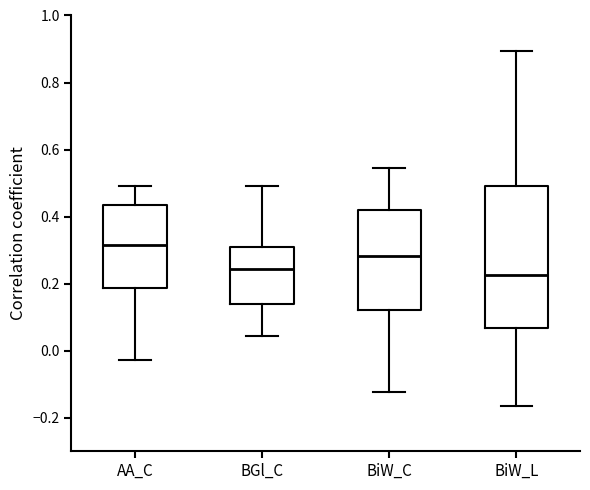

Reading left to right, read every box against the y-axis: the position of its median line, the range the box covers, and the ends of its whiskers. The values are not printed on the chart, so give them approximately, as read against the axis.

AA_C: median 0.32, box 0.18 to 0.44, whiskers -0.02 to 0.50
BGl_C: median 0.24, box 0.14 to 0.30, whiskers 0.04 to 0.50
BiW_C: median 0.28, box 0.12 to 0.42, whiskers -0.12 to 0.54
BiW_L: median 0.22, box 0.06 to 0.48, whiskers -0.16 to 0.90